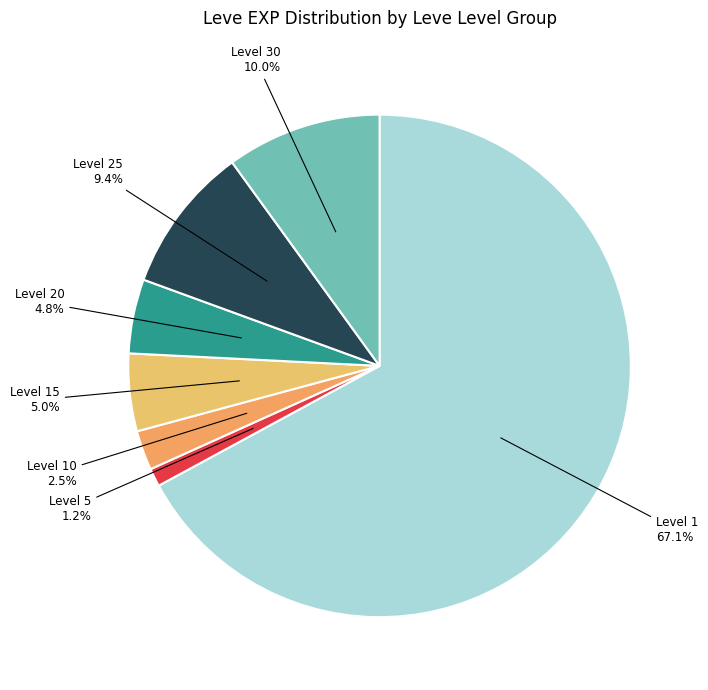

How many slices are in this pie chart?

7